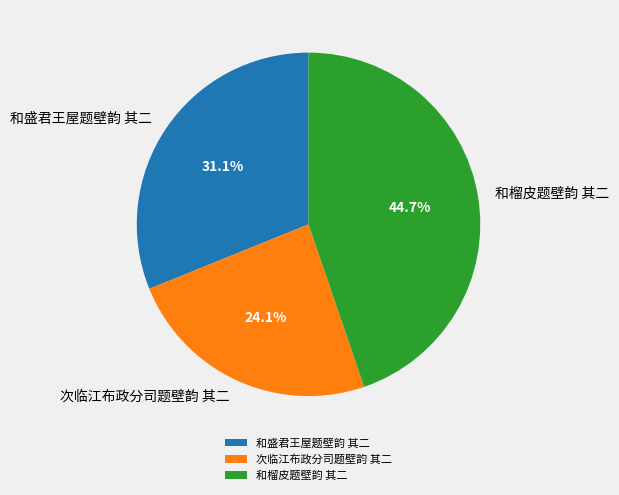

How many segments does this pie chart have?

3